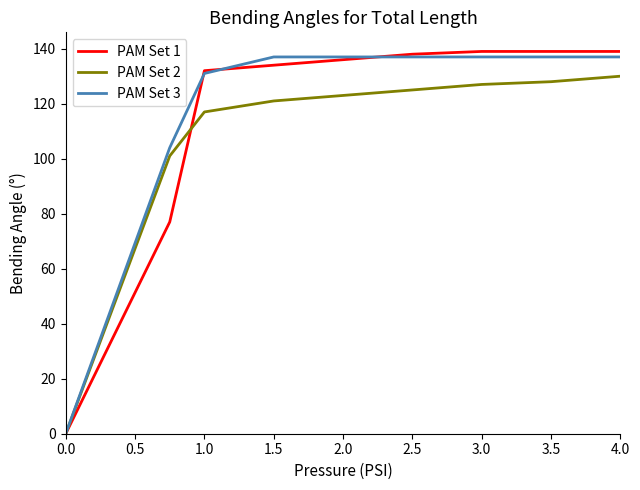

Which series has the widest spread of values?

PAM Set 1